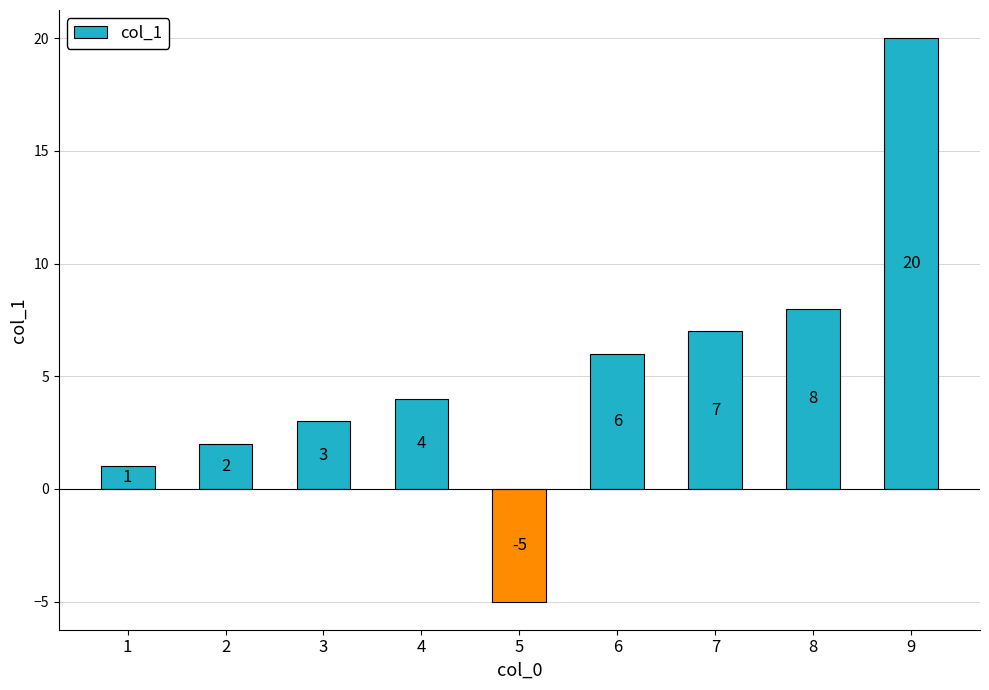

List the labels in order of value, smallest first.

5, 1, 2, 3, 4, 6, 7, 8, 9